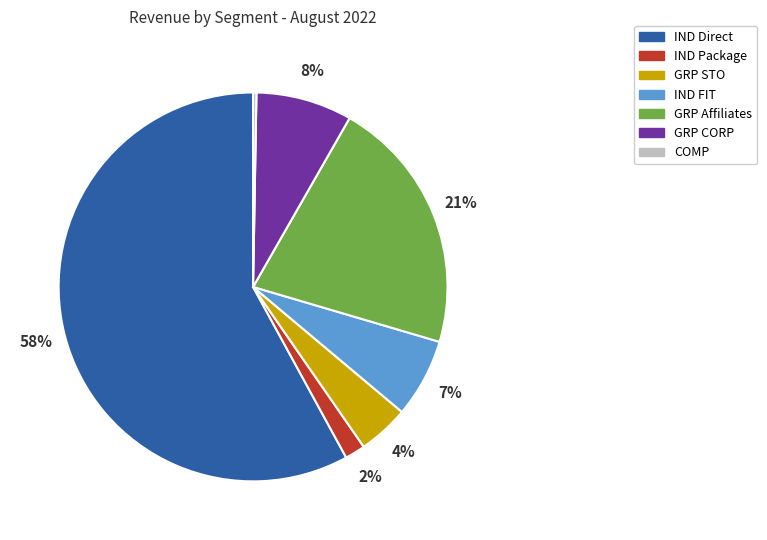

Is there any slice that represents more than half of the pie?

Yes